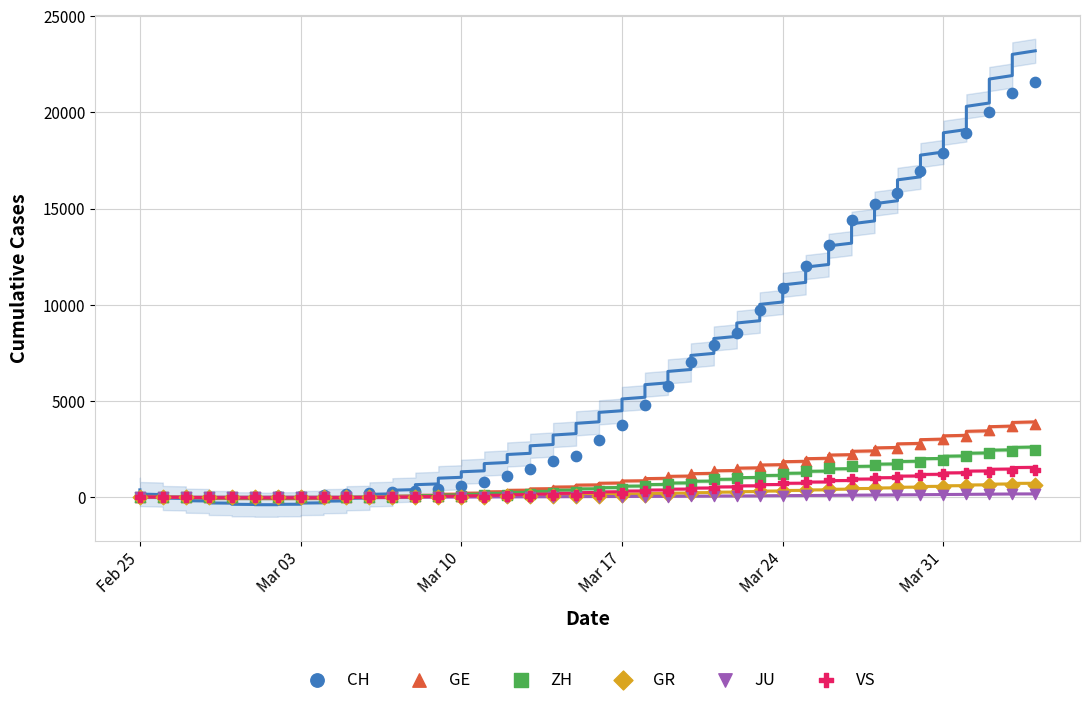

Which series contains the highest Y value?

CH